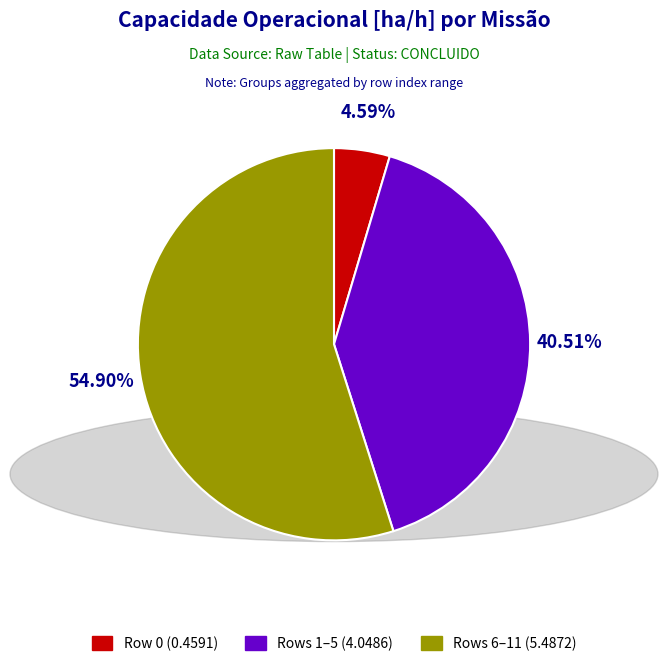

Does any single category account for the majority?

Yes